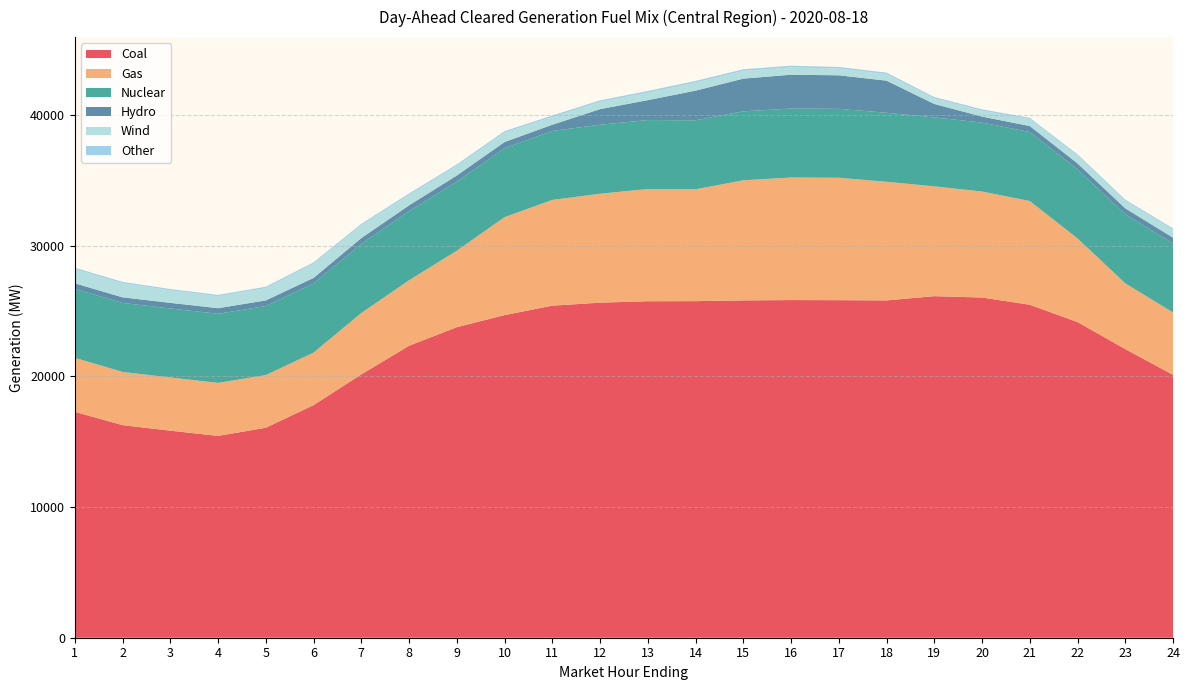

Reading left to right, list all the values displayed in this chart.

Coal: 1=17289.2	2=16272.9	3=15848.6	4=15448.2	5=16075.2	6=17804.7	7=20159.3	8=22351.3	9=23769.7	10=24694.9	11=25418.7	12=25648.9	13=25757.3	14=25764.3	15=25821.4	16=25846.4	17=25838.9	18=25820.0	19=26145.4	20=26041.2	21=25488.3	22=24164.8	23=22094.5	24=20123.5
Gas: 1=4134.9	2=4072.6	3=4073.8	4=4060.3	5=4029.2	6=4020.6	7=4696.8	8=5012.6	9=5855.3	10=7498.8	11=8093.2	12=8337.9	13=8589.4	14=8562.0	15=9194.2	16=9381.1	17=9369.4	18=9081.9	19=8407.4	20=8114.8	21=7939.8	22=6401.8	23=5033.3	24=4775.2
Nuclear: 1=5279.0	2=5282.0	3=5283.0	4=5286.0	5=5287.0	6=5289.0	7=5291.0	8=5289.0	9=5286.0	10=5282.0	11=5283.0	12=5282.0	13=5280.0	14=5279.0	15=5279.0	16=5279.0	17=5278.0	18=5279.0	19=5275.0	20=5277.0	21=5281.0	22=5283.0	23=5285.0	24=5287.0
Hydro: 1=425.6	2=426.6	3=427.5	4=428.5	5=428.5	6=428.5	7=443.2	8=443.2	9=468.0	10=468.0	11=472.5	12=1191.0	13=1522.7	14=2270.4	15=2501.2	16=2589.1	17=2565.4	18=2459.5	19=1029.6	20=458.6	21=458.8	22=458.8	23=453.4	24=438.4
Wind: 1=1092.4	2=1085.3	3=956.7	4=914.1	5=948.8	6=1088.2	7=992.1	8=805.2	9=742.2	10=721.2	11=590.5	12=556.3	13=578.4	14=623.0	15=592.8	16=567.2	17=516.0	18=497.3	19=424.2	20=453.4	21=524.8	22=592.7	23=567.9	24=607.4
Other: 1=100.7	2=100.6	3=100.5	4=100.3	5=100.4	6=100.8	7=100.9	8=104.2	9=107.2	10=111.5	11=114.7	12=117.9	13=122.9	14=123.8	15=124.0	16=122.9	17=120.2	18=116.2	19=105.3	20=101.1	21=100.8	22=100.6	23=100.4	24=100.8